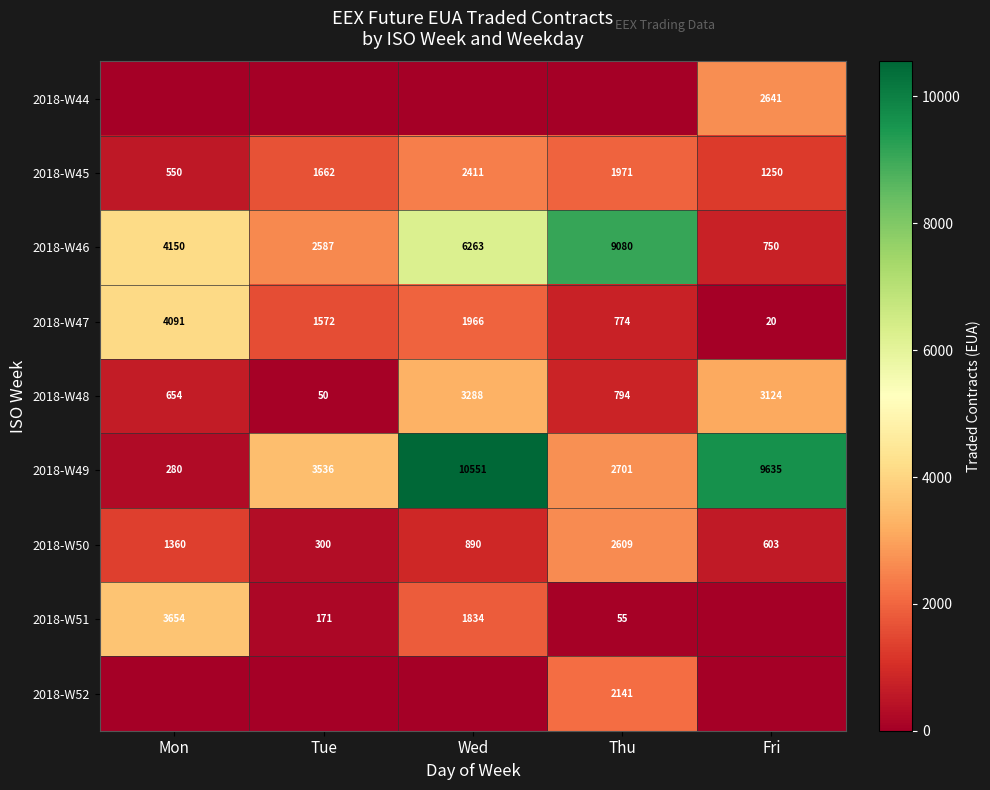

The 2018-W49 series shows 9635 at Fri. True or false?

True